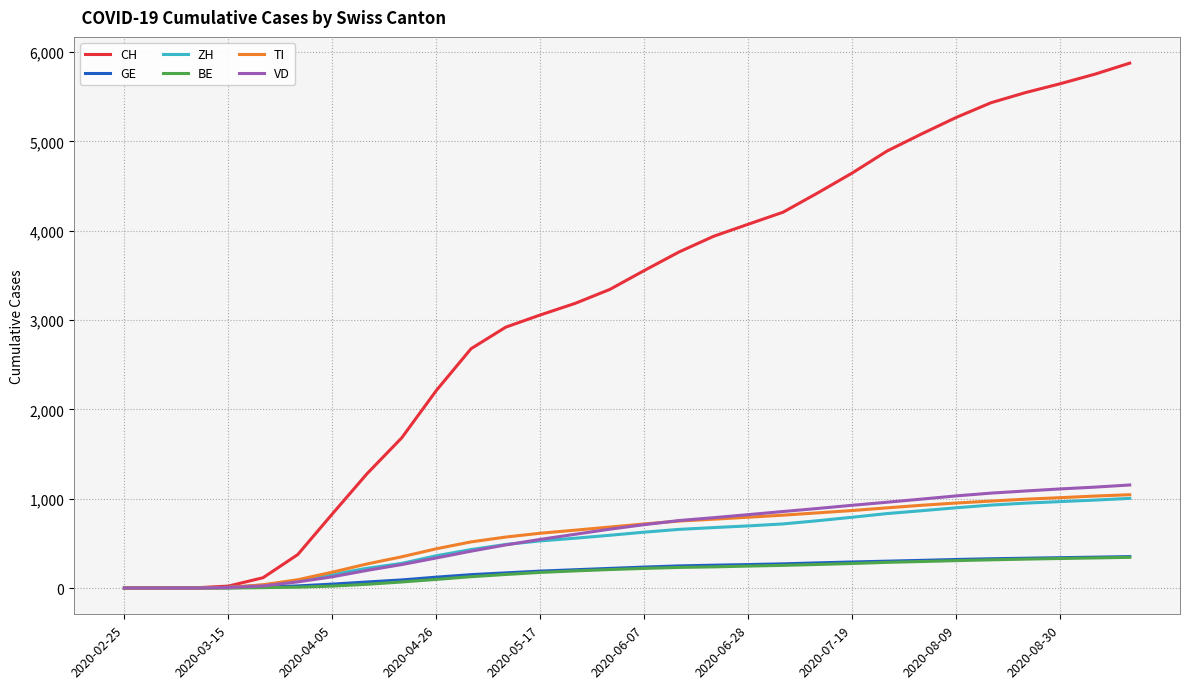

What is the maximum value for BE?

344